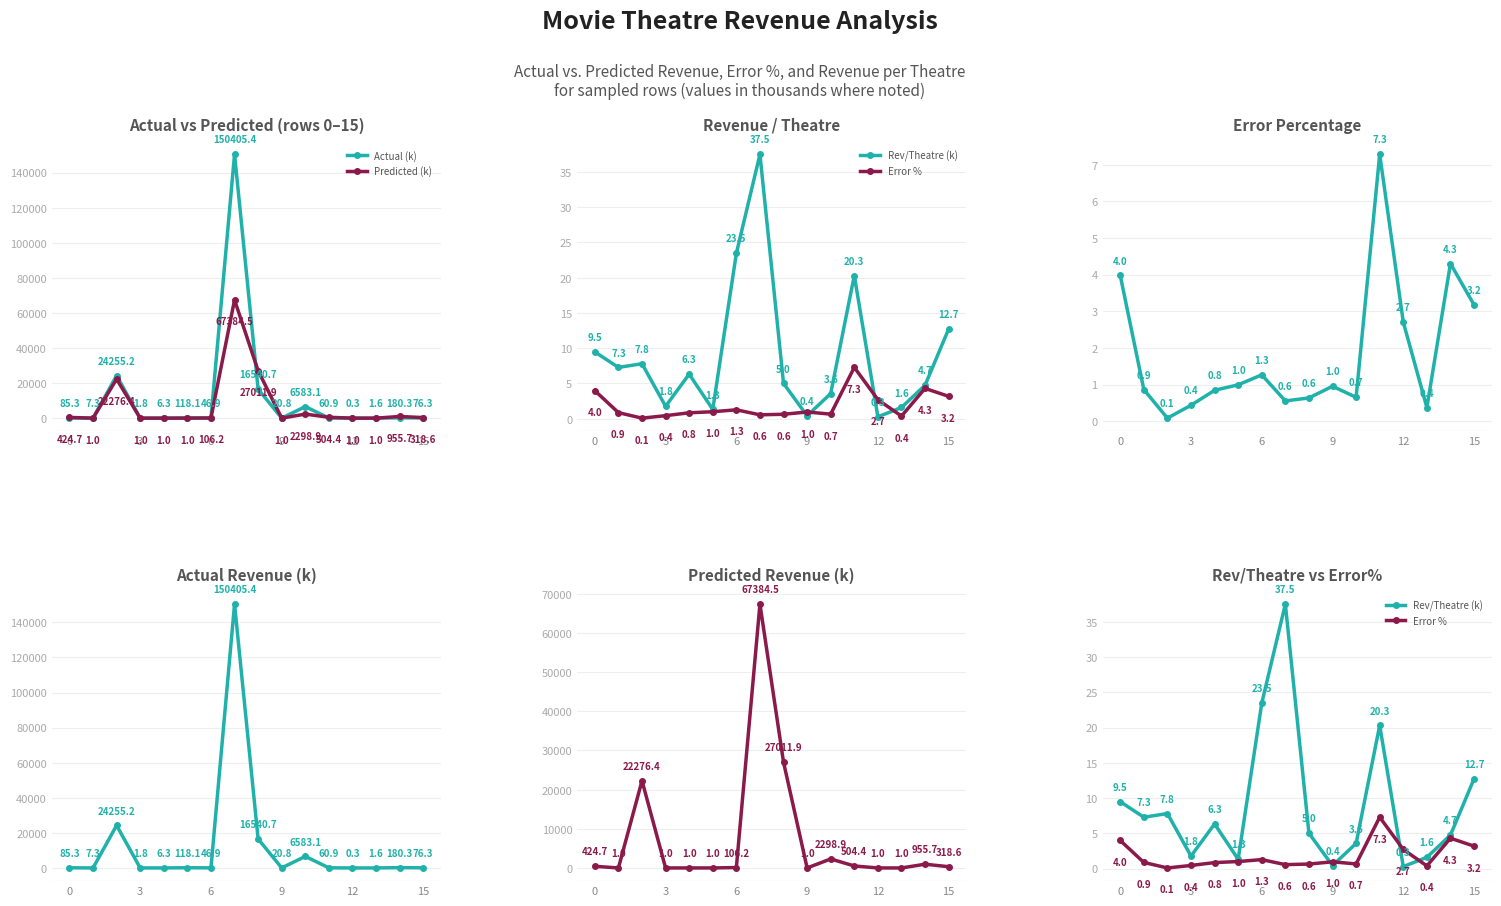

At how many categories does at least one series exceed 109063?

1